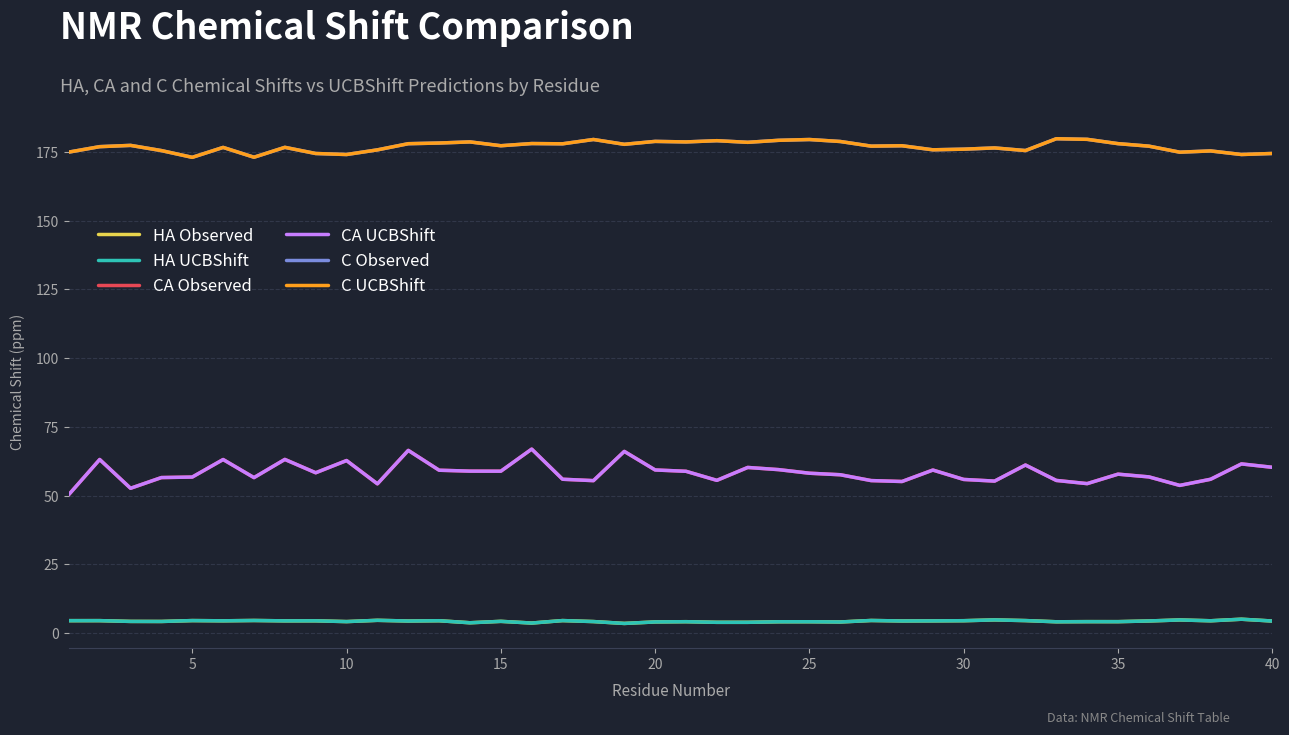

What is the sum of all C UCBShift values?

7076.9